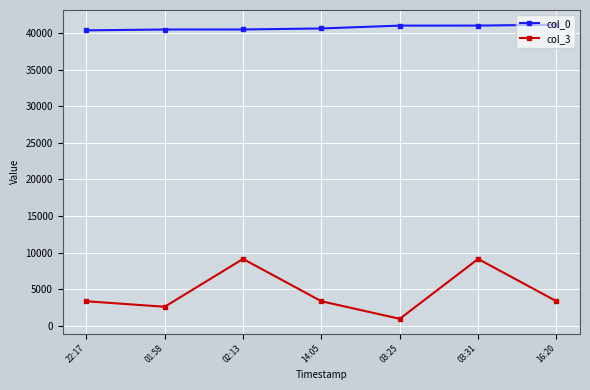

True or false: col_0 and col_3 intersect in this chart.

False